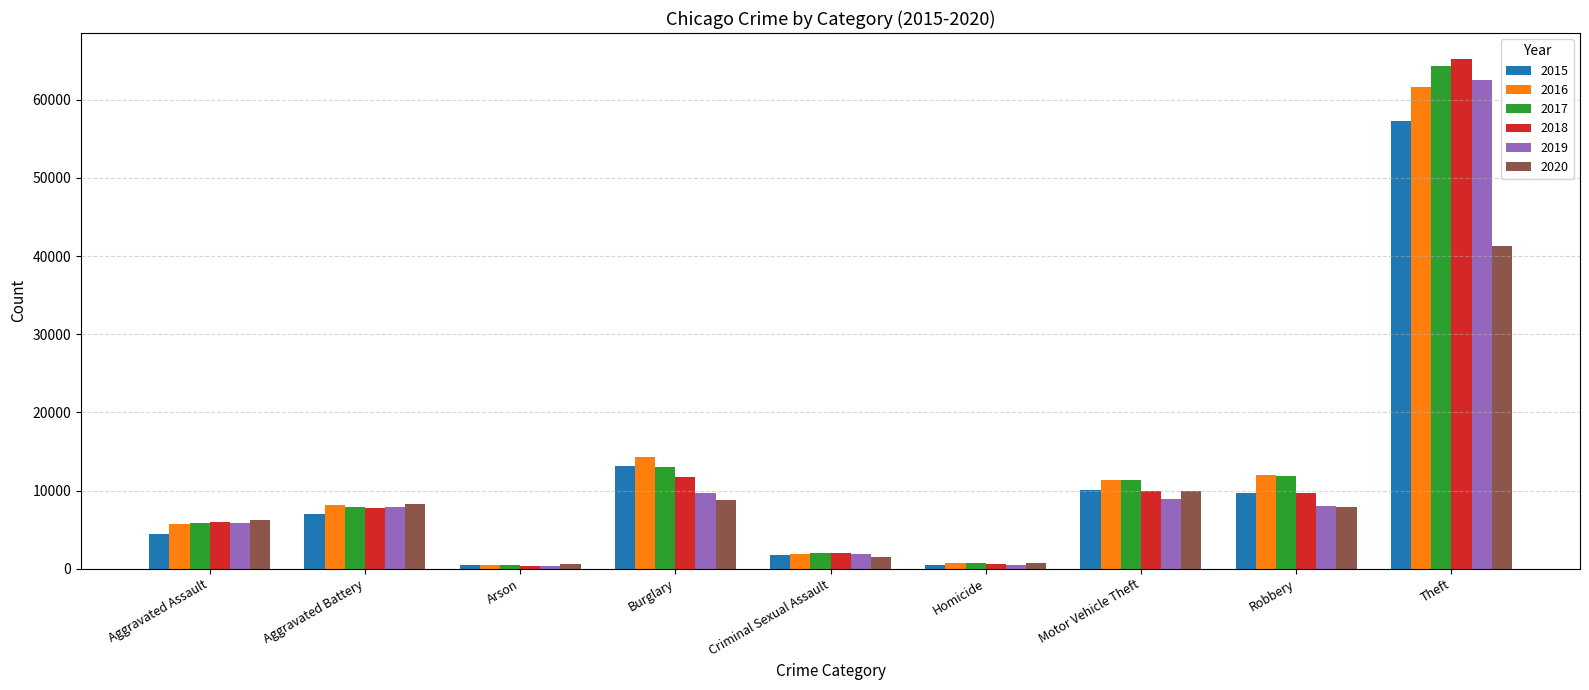

Which category has the highest value across all series?

Theft